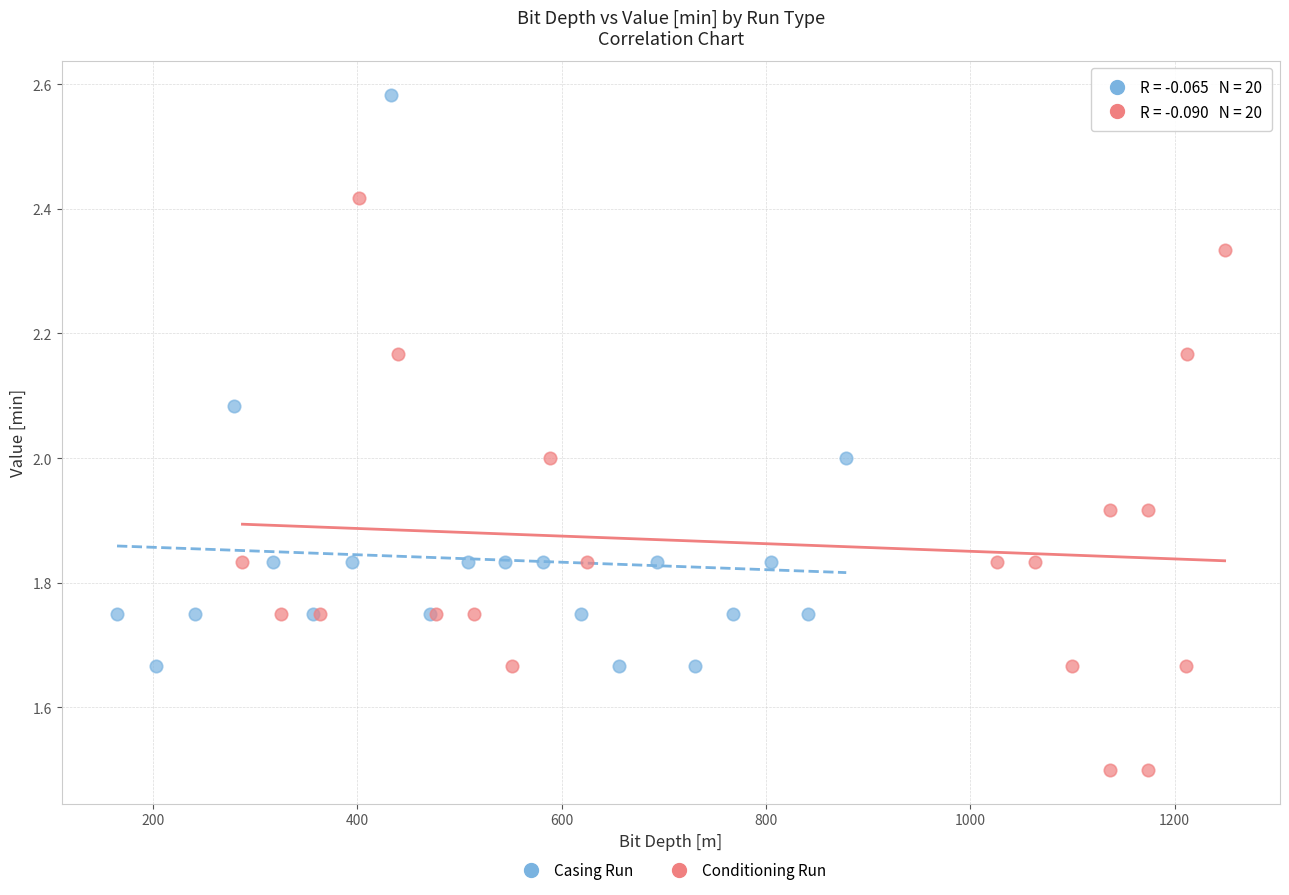

Which series reaches the minimum Y coordinate?

Conditioning Run